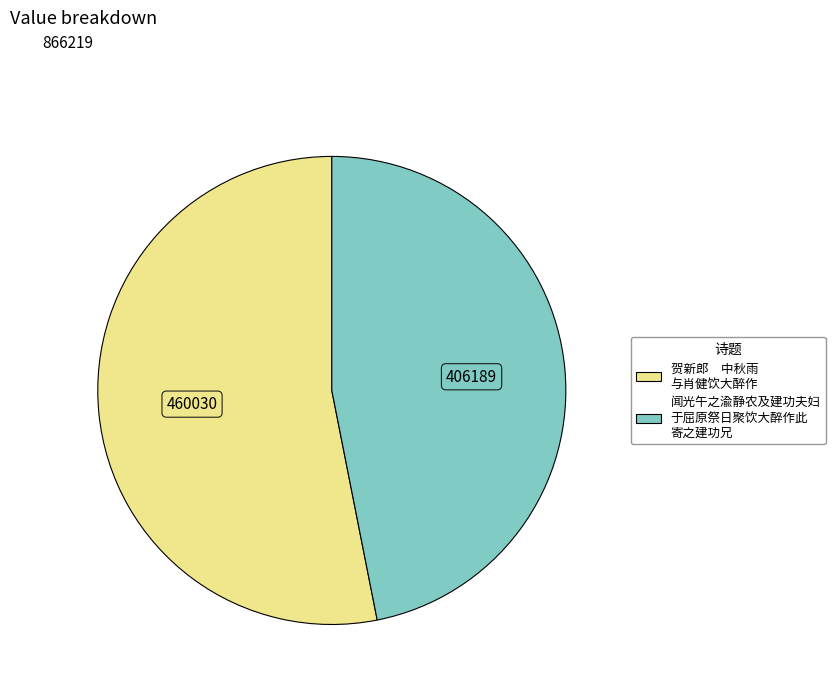

Is there any slice that represents more than half of the pie?

Yes